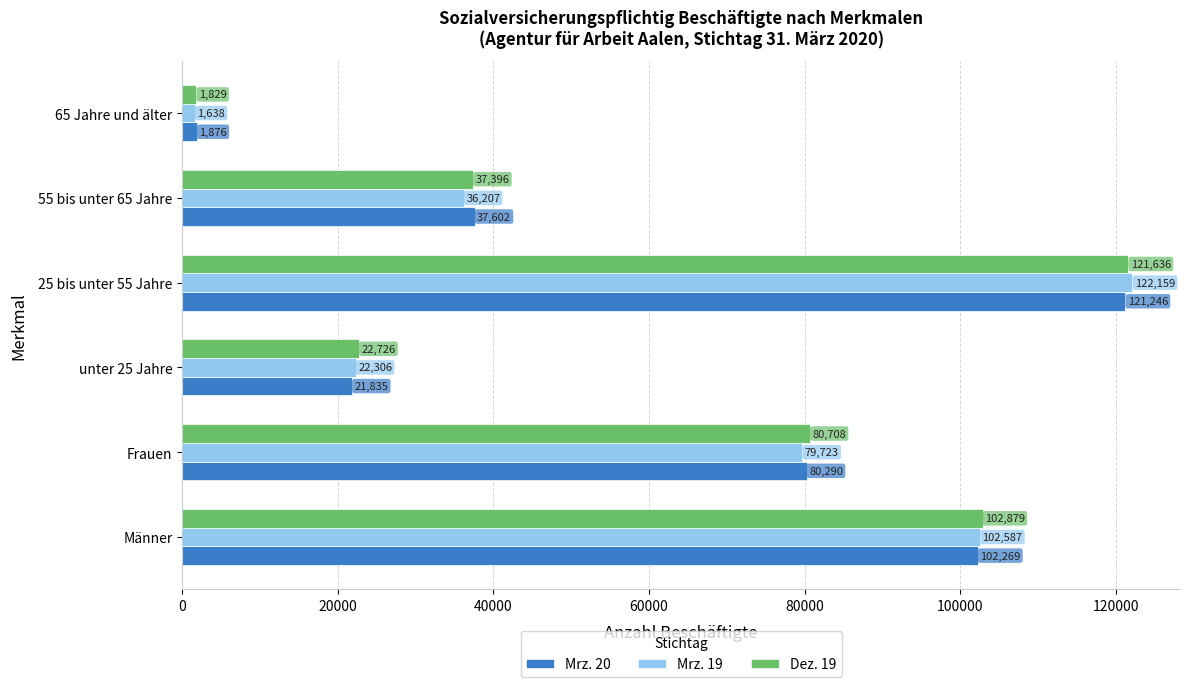

The Mrz. 20 series shows 37602 at 55 bis unter 65 Jahre. True or false?

True